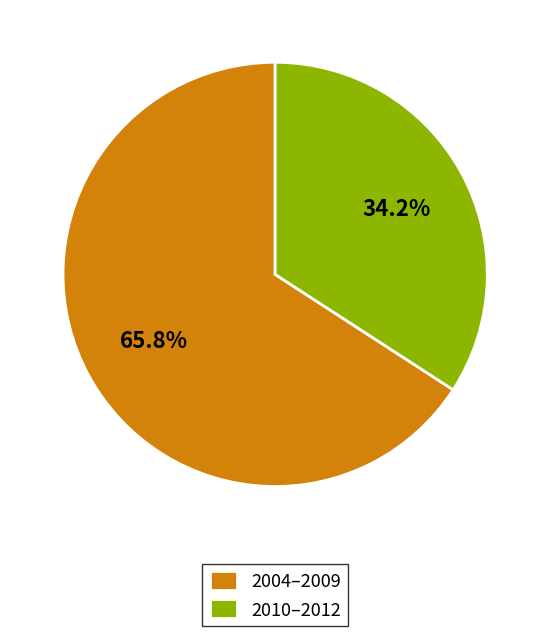

Approximately how many times larger is the value at 2004–2009 compared to 2010–2012?

1.9